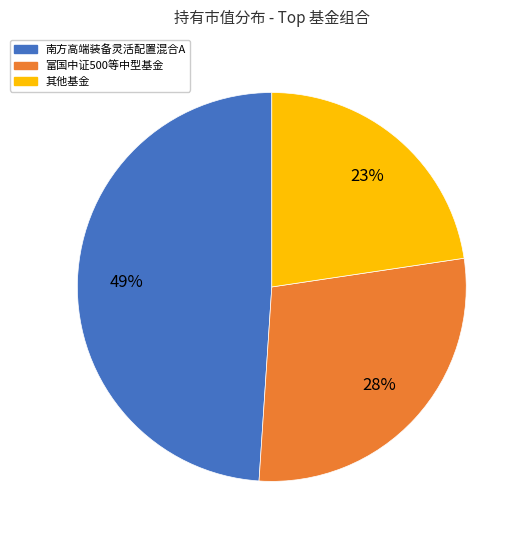

To the nearest percent, what is the difference between the largest and smallest slice percentages?

26%